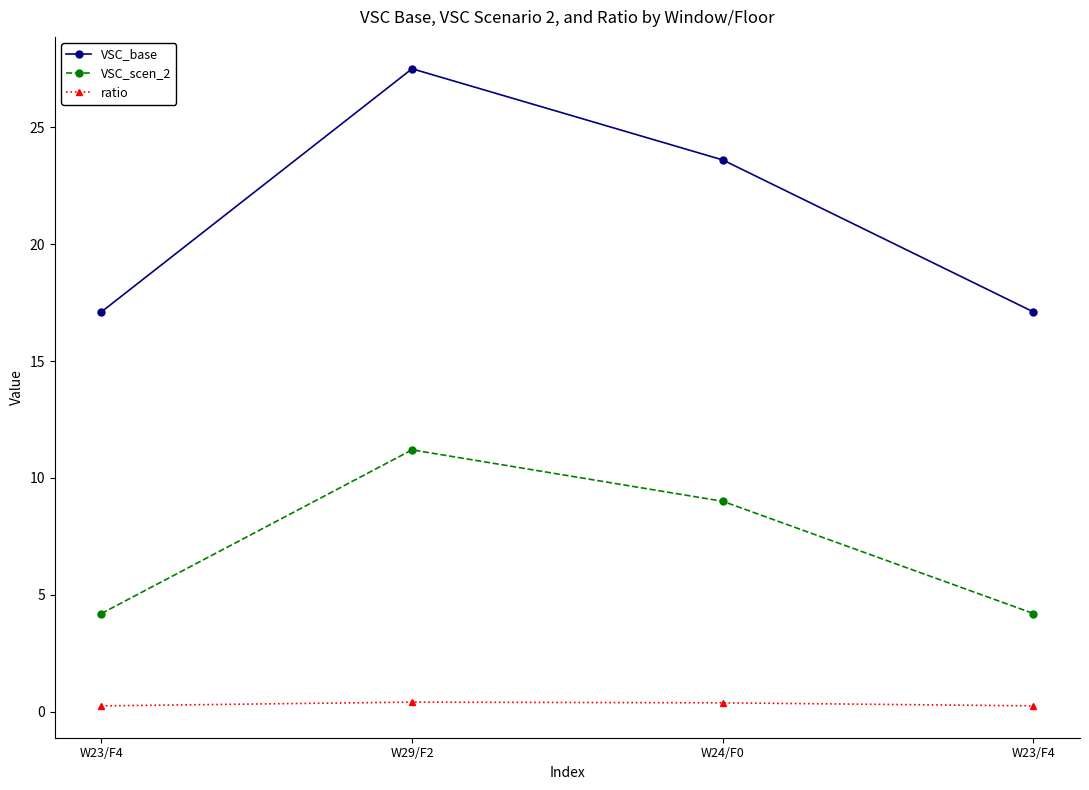

How many values in the VSC_base series are below 23?

2